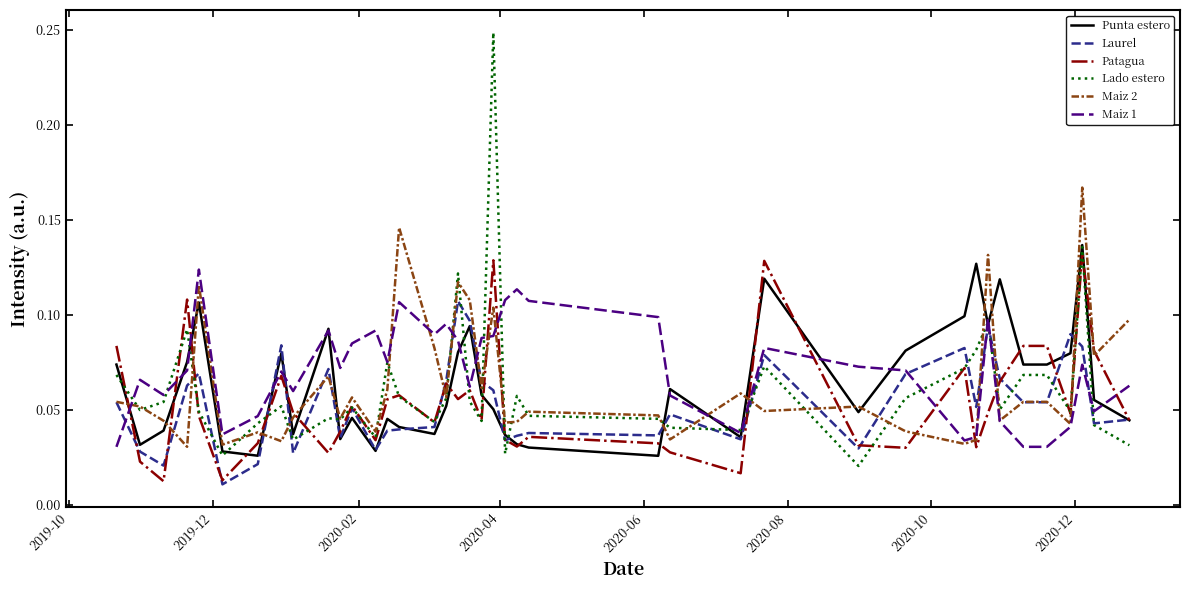

How many categories are shown in the chart?

40